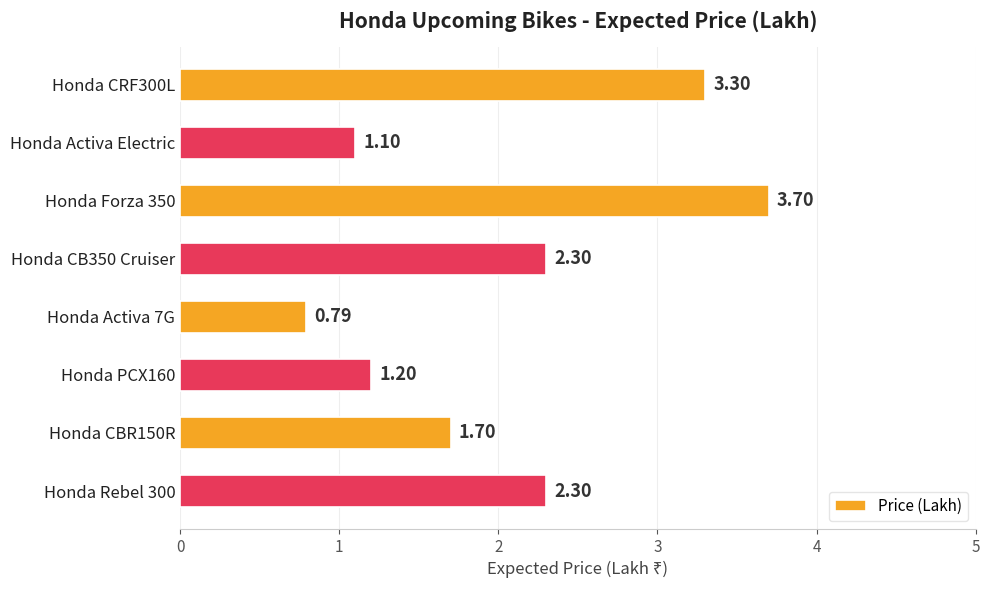

Does the chart contain stacked bars?

No